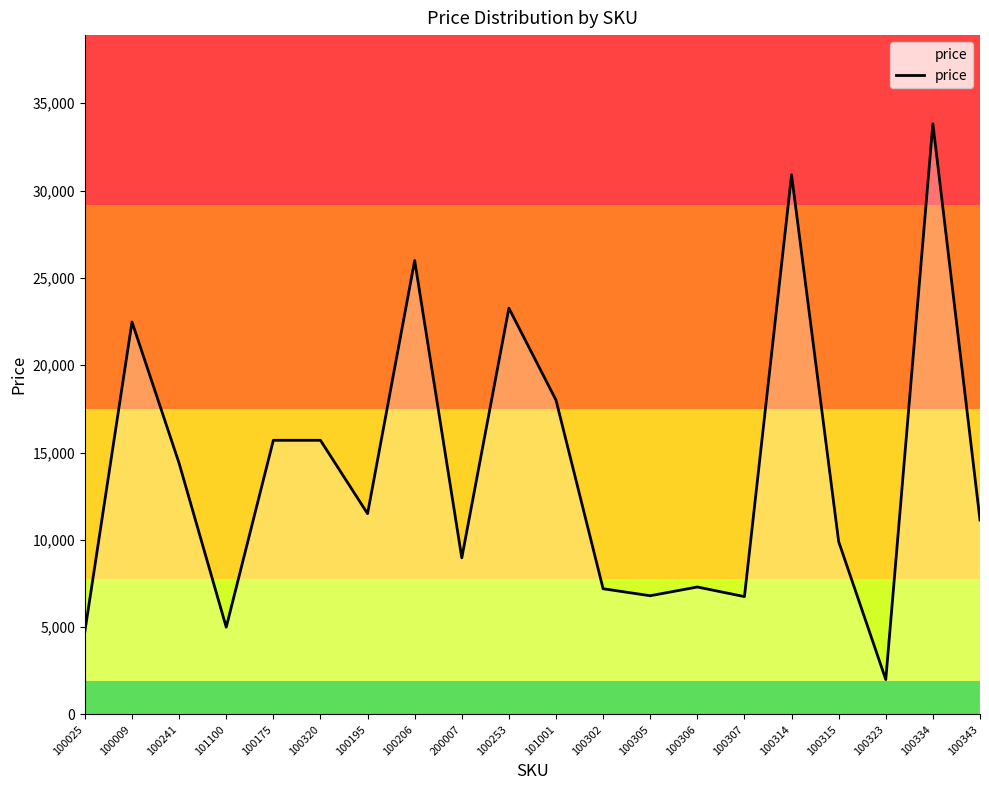

True or false: the data shows 11417 at 100302.

False